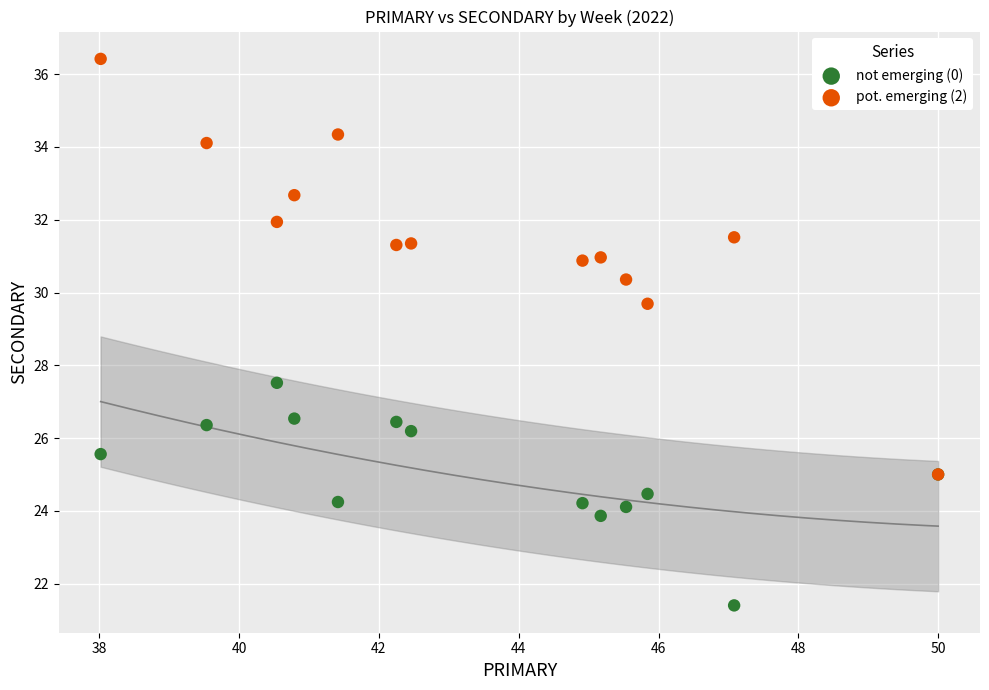

Which series reaches the maximum Y coordinate?

pot. emerging (2)